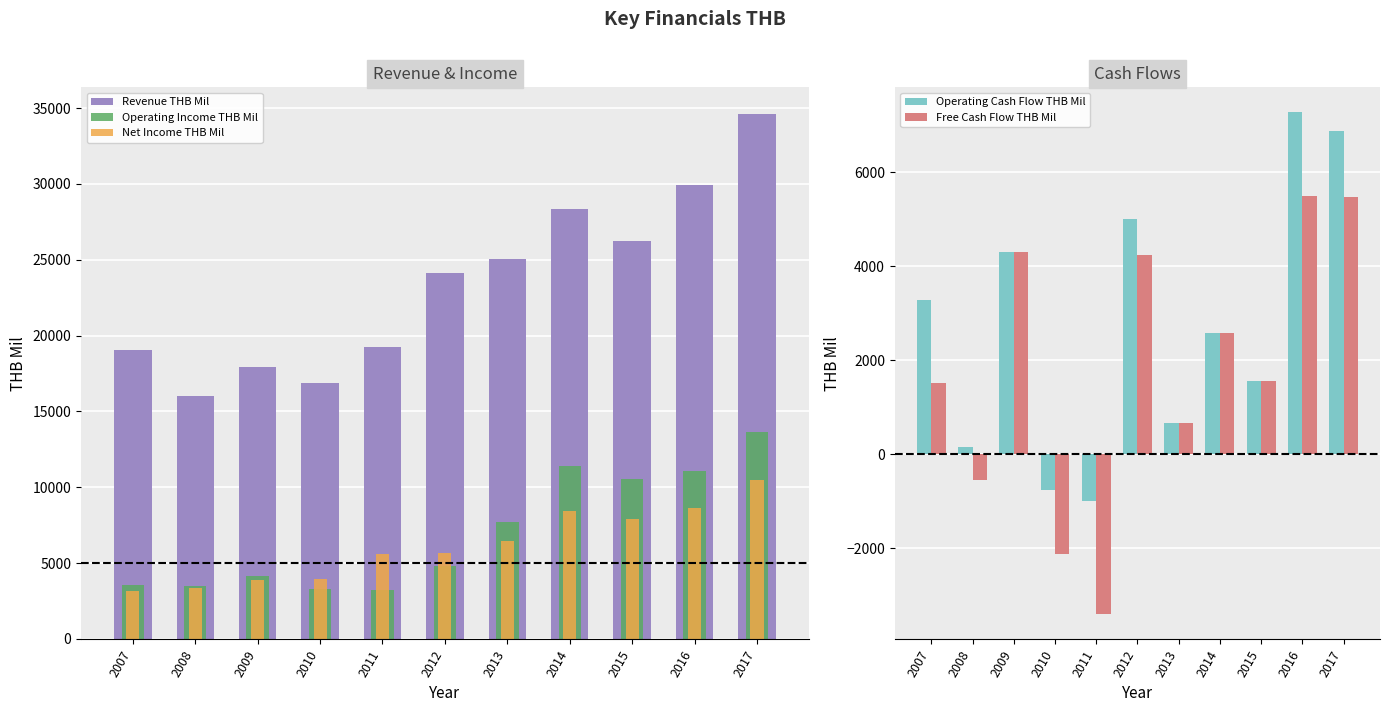

What is the difference between the Operating Income THB Mil values at 2014 and 2011?

8186